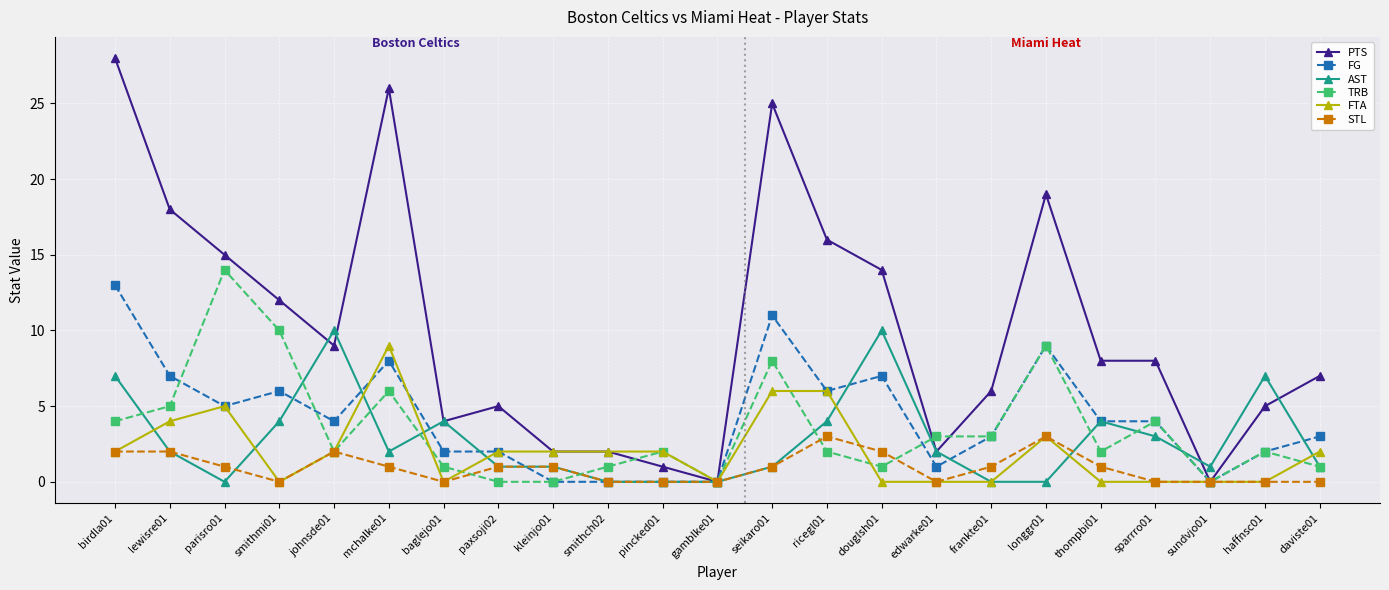

What position from the right is seikaro01?

11